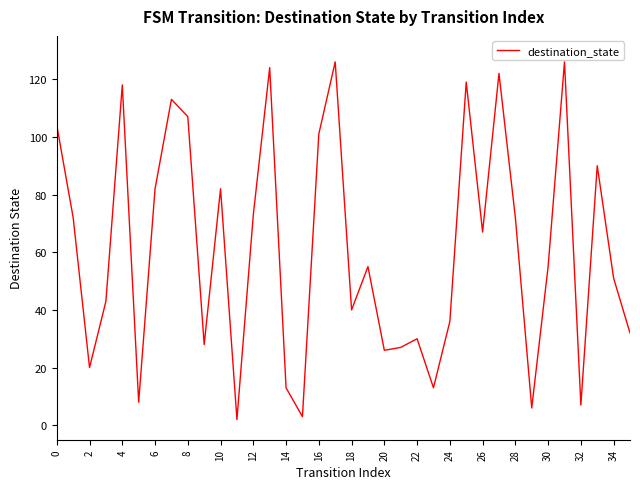

What is the difference between the maximum and minimum values?

124